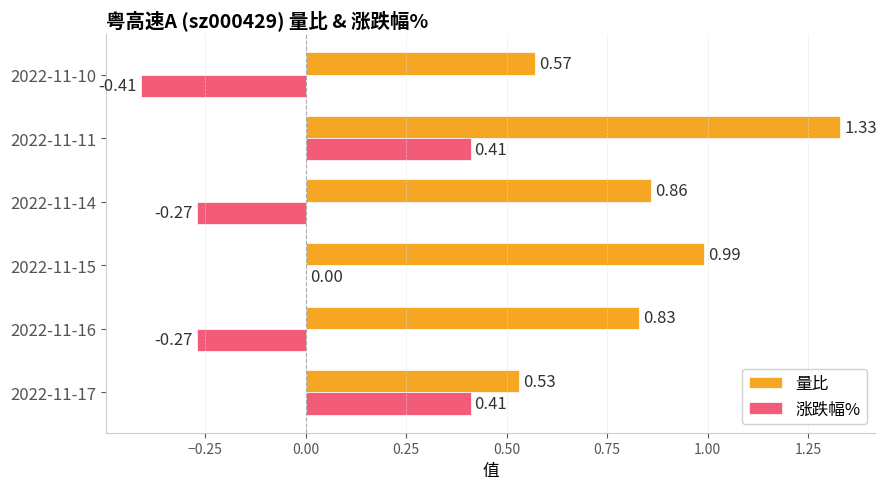

How many 涨跌幅% values are between 0 and 1?

3